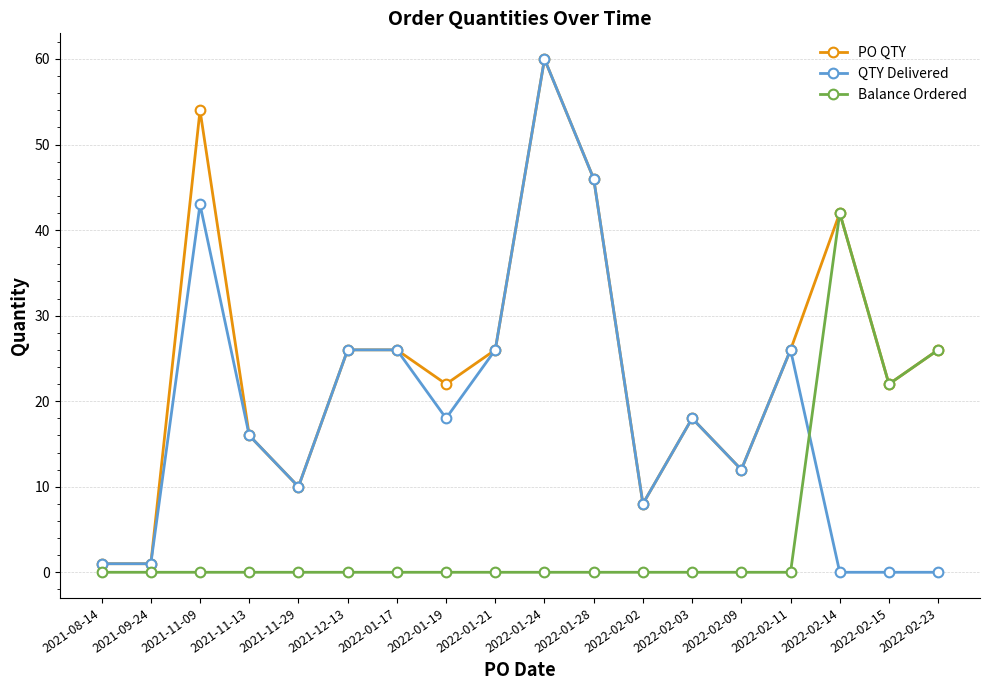

At which label does PO QTY first exceed 26?

2021-11-09